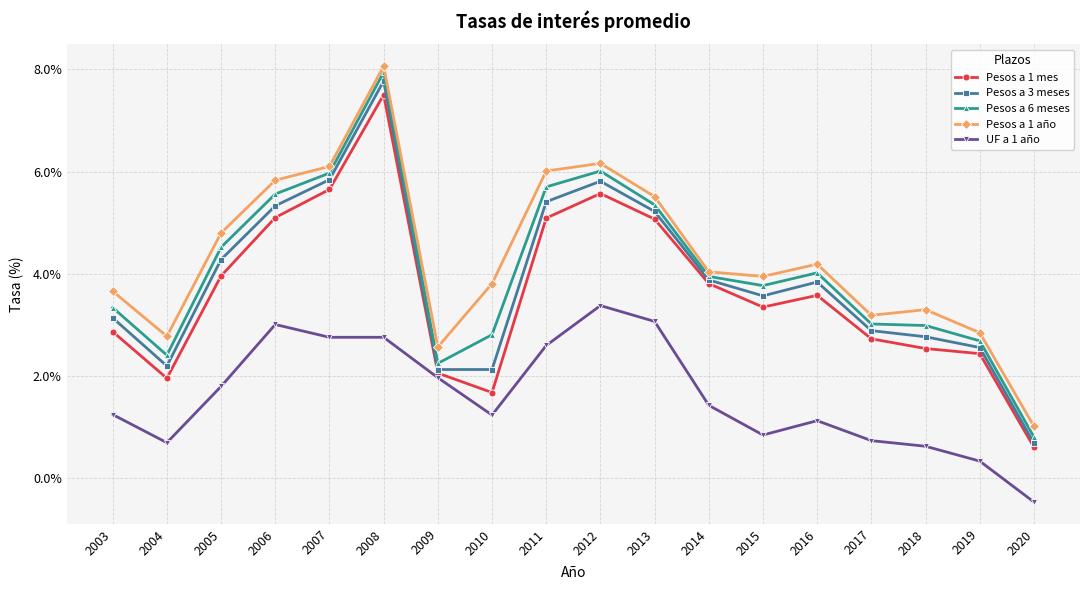

The Pesos a 1 año series shows 3.3 at 2018. True or false?

True